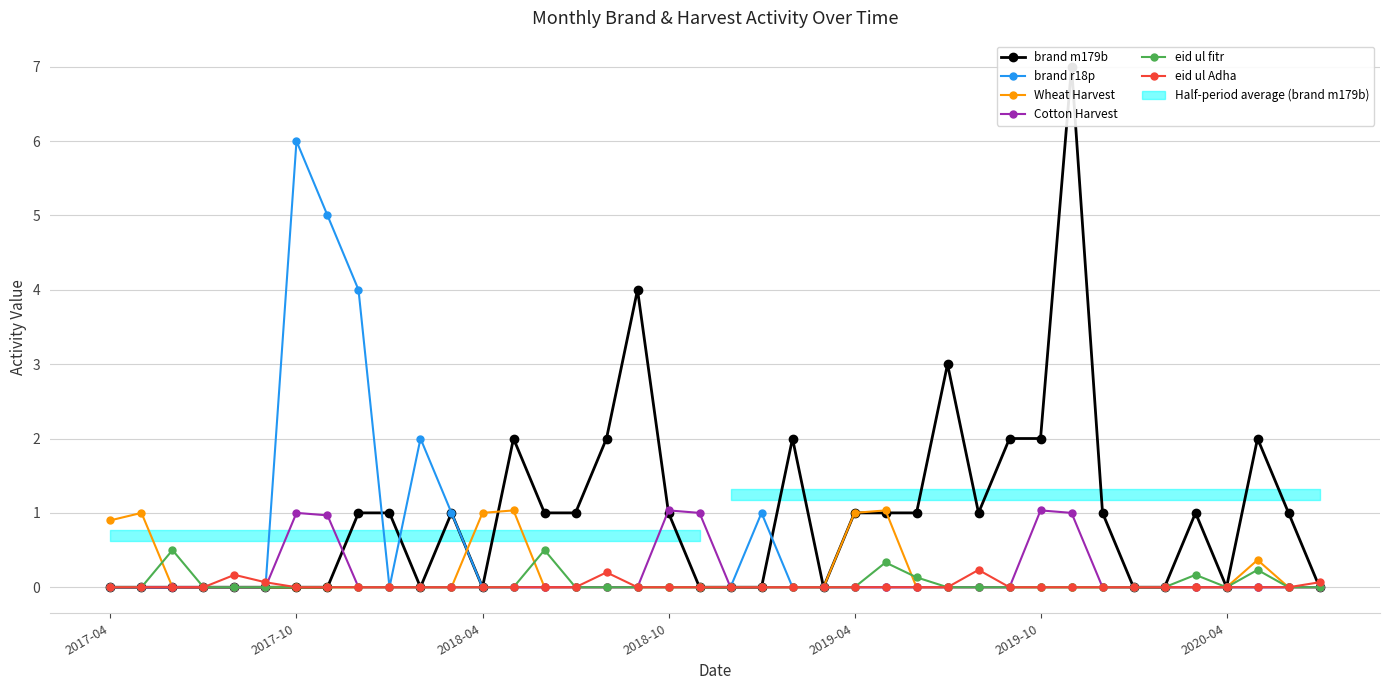

The eid ul Adha series shows -0.1 at 31. True or false?

False